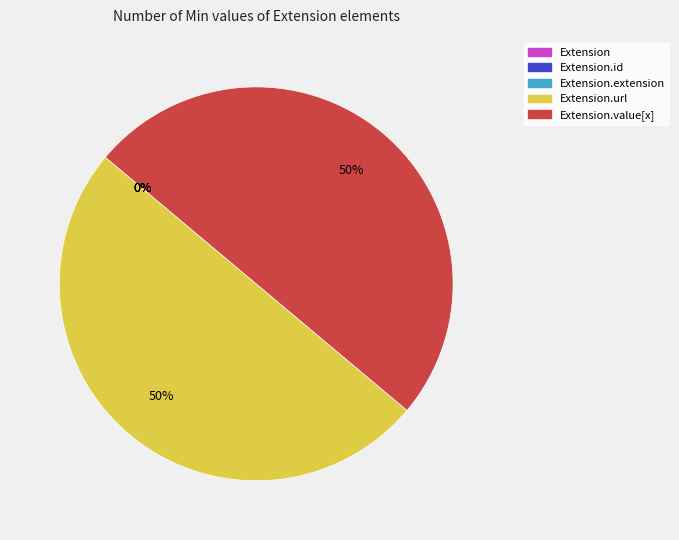

To the nearest percent, what is the average slice percentage?

20%